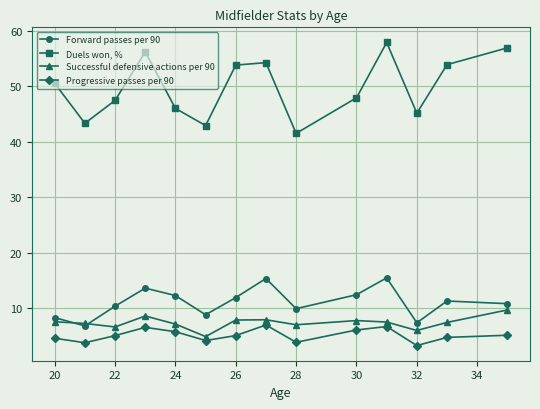

List the series in order of their peak value, lowest first.

Progressive passes per 90, Successful defensive actions per 90, Forward passes per 90, Duels won, %